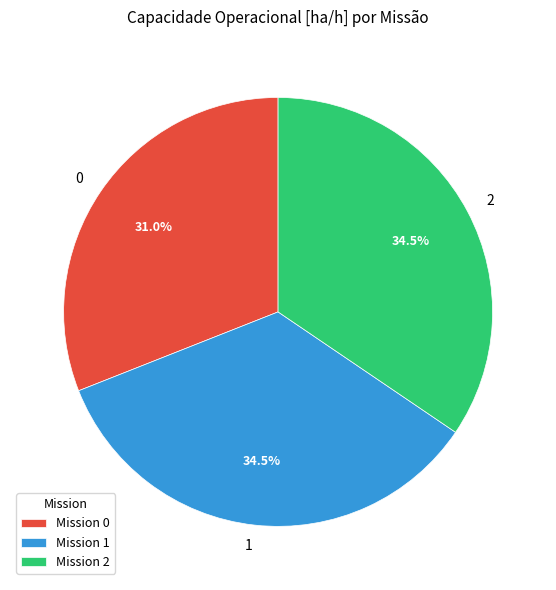

Combined, do Mission 1 and Mission 2 account for over 50%?

Yes